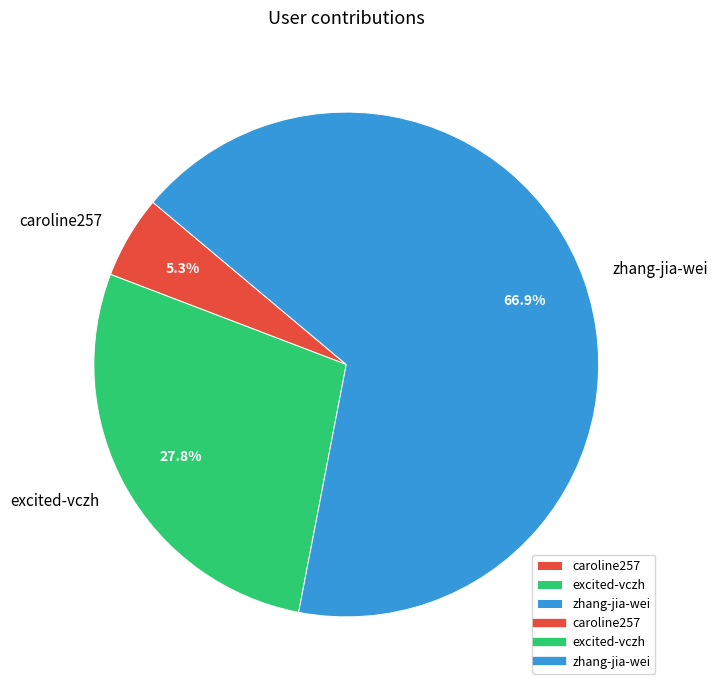

To the nearest percent, what is the difference between the zhang-jia-wei and caroline257 slice percentages?

62%